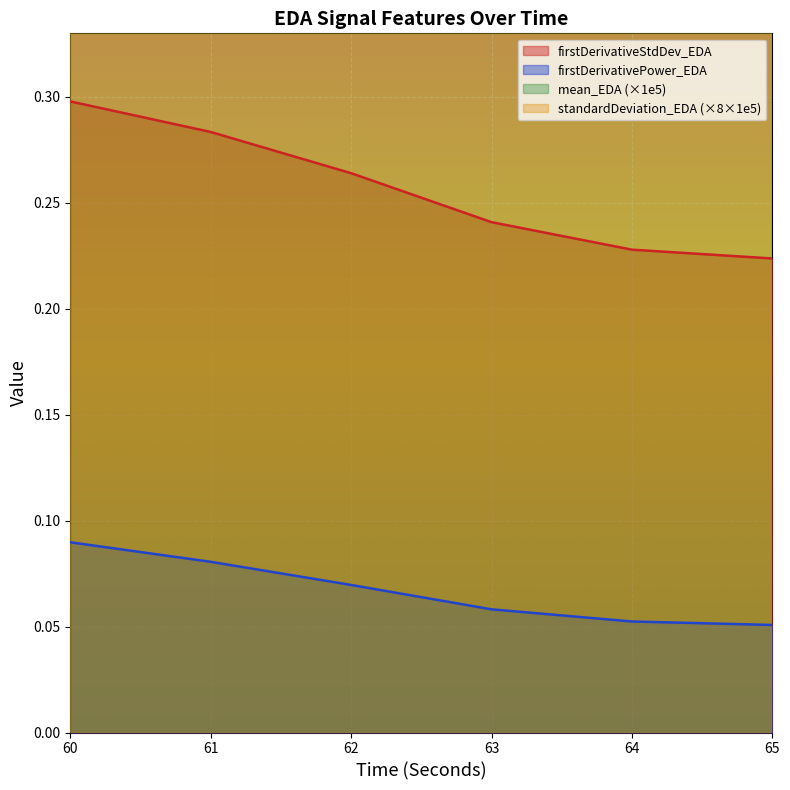

Which series has the largest total across all categories?

mean_EDA